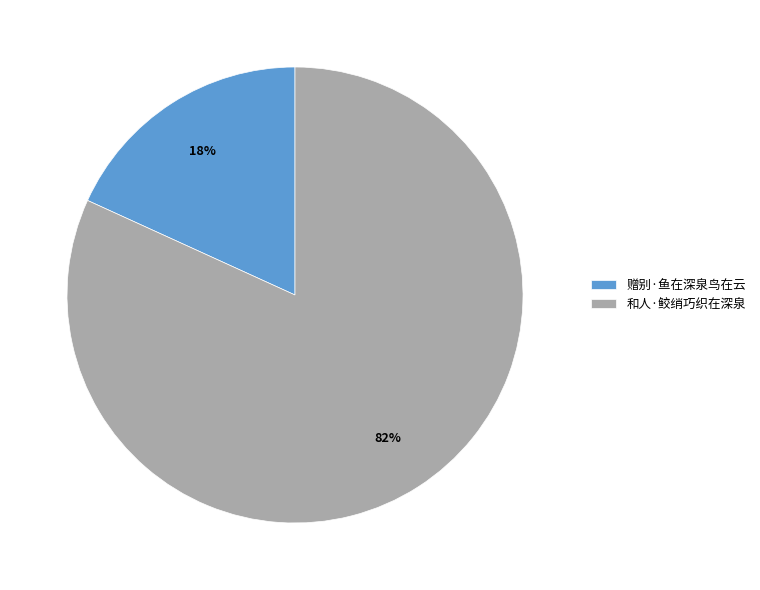

Does any single category account for the majority?

Yes